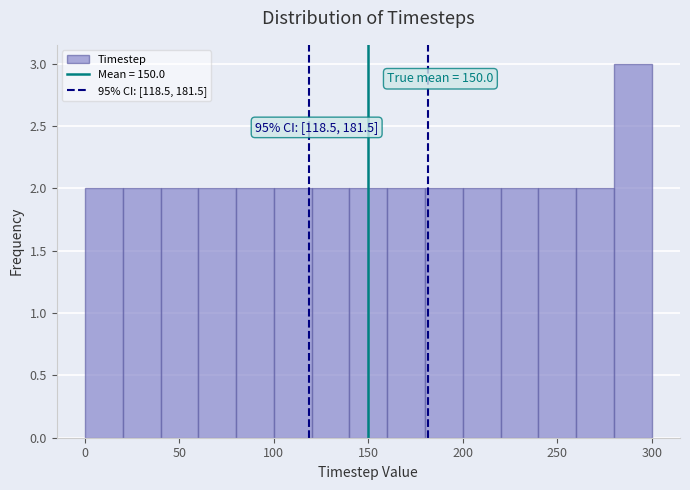

Which range on the x-axis has the tallest bar?

280 to 300